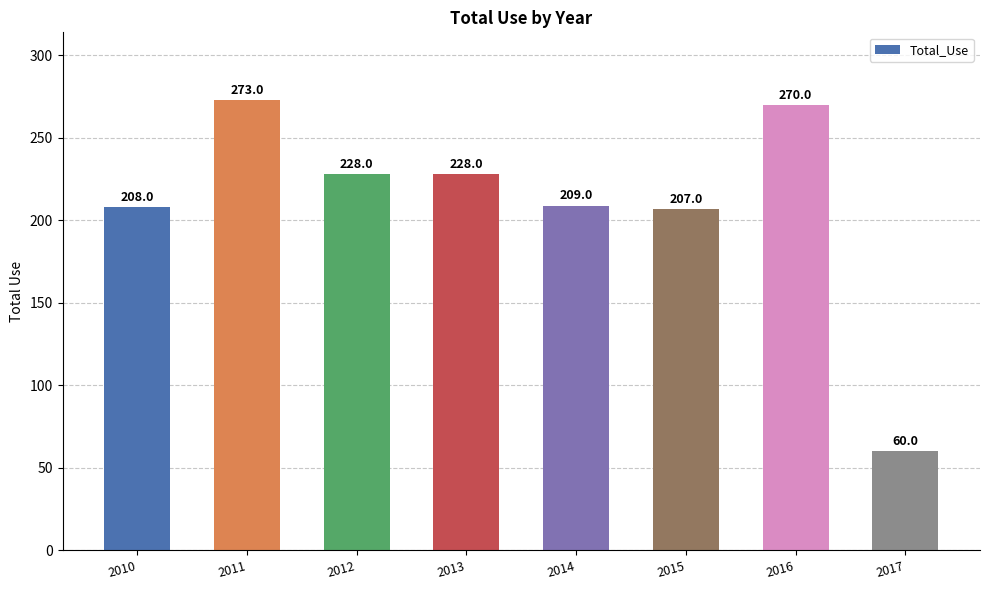

What is the value of the 2nd bar from the left?

273